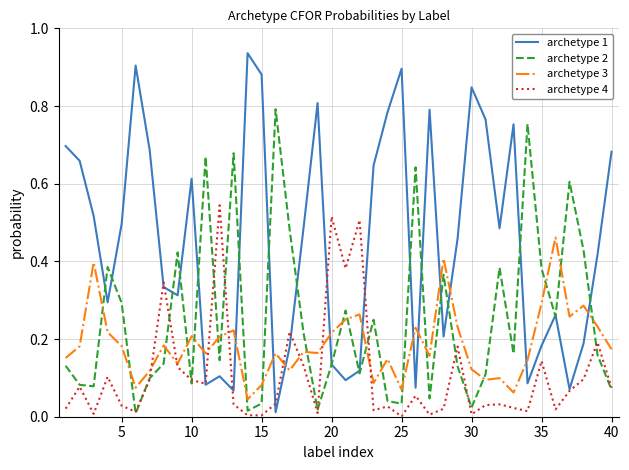

How many times do archetype 4 and archetype 3 cross each other?

8